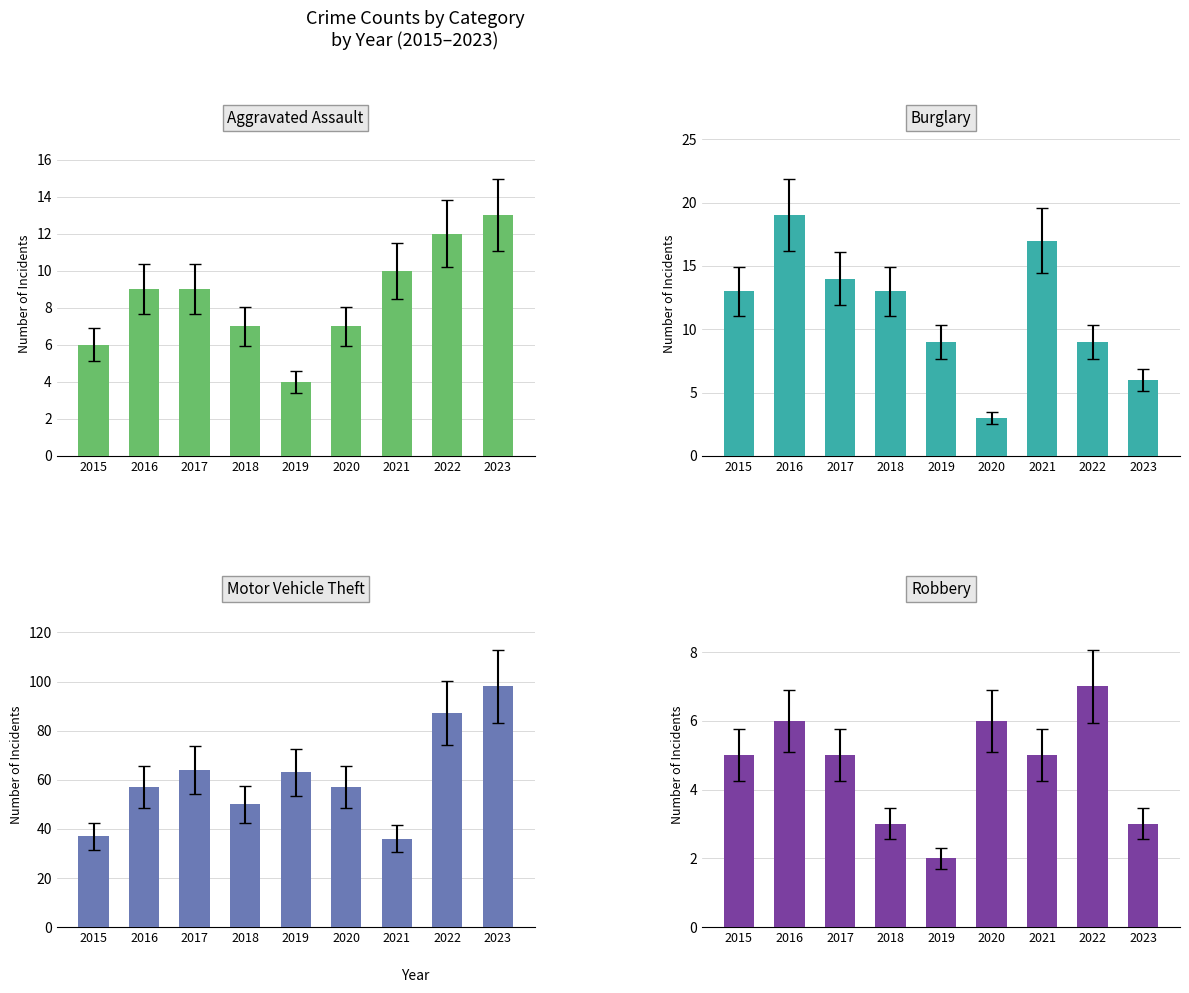

Does the chart contain any negative values?

No